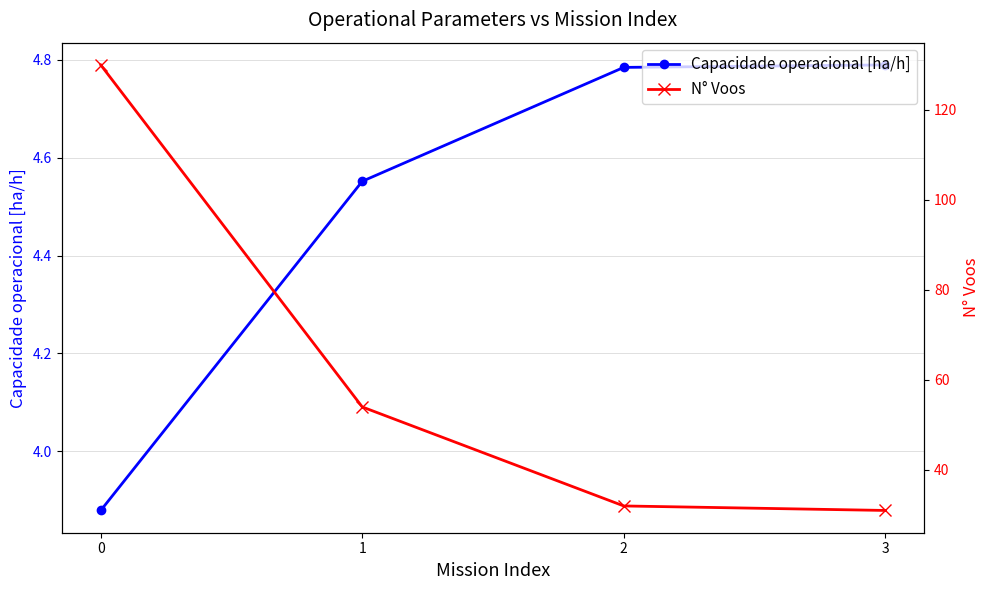

What is the maximum value for Capacidade operacional [ha/h]?

4.8